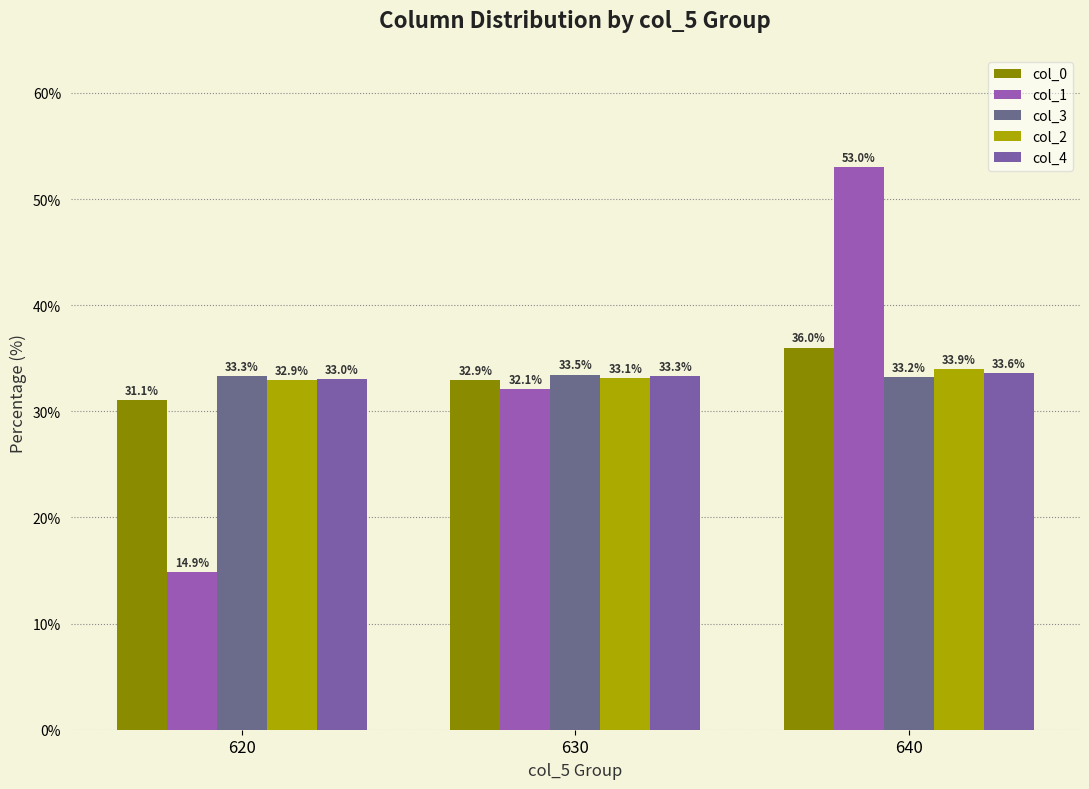

What is the smallest value displayed?

14.9